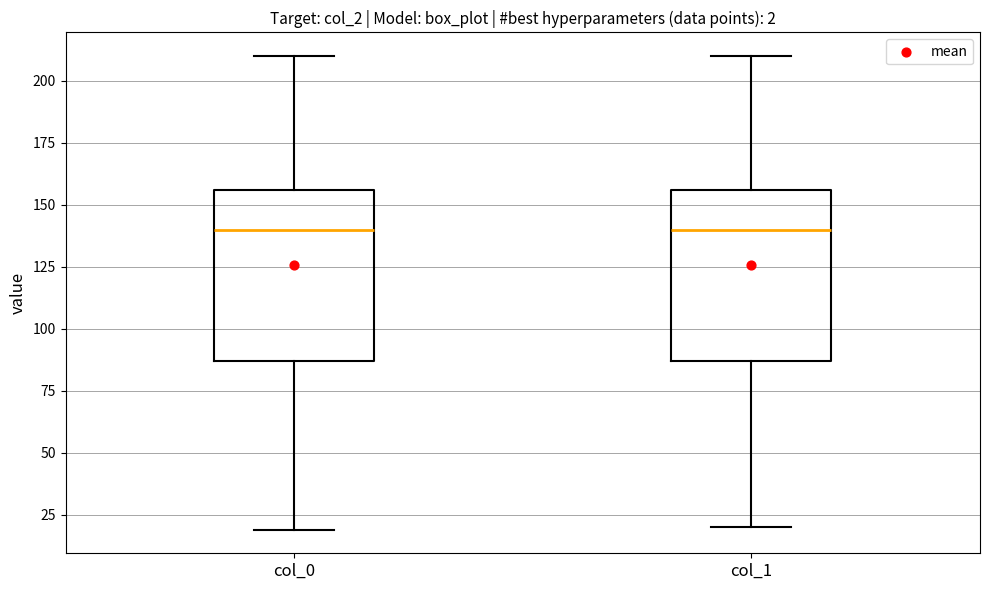

Reading left to right, read every box against the y-axis: the position of its median line, the range the box covers, and the ends of its whiskers. The values are not printed on the chart, so give them approximately, as read against the axis.

col_0: median 140, box 85 to 155, whiskers 20 to 210
col_1: median 140, box 85 to 155, whiskers 20 to 210